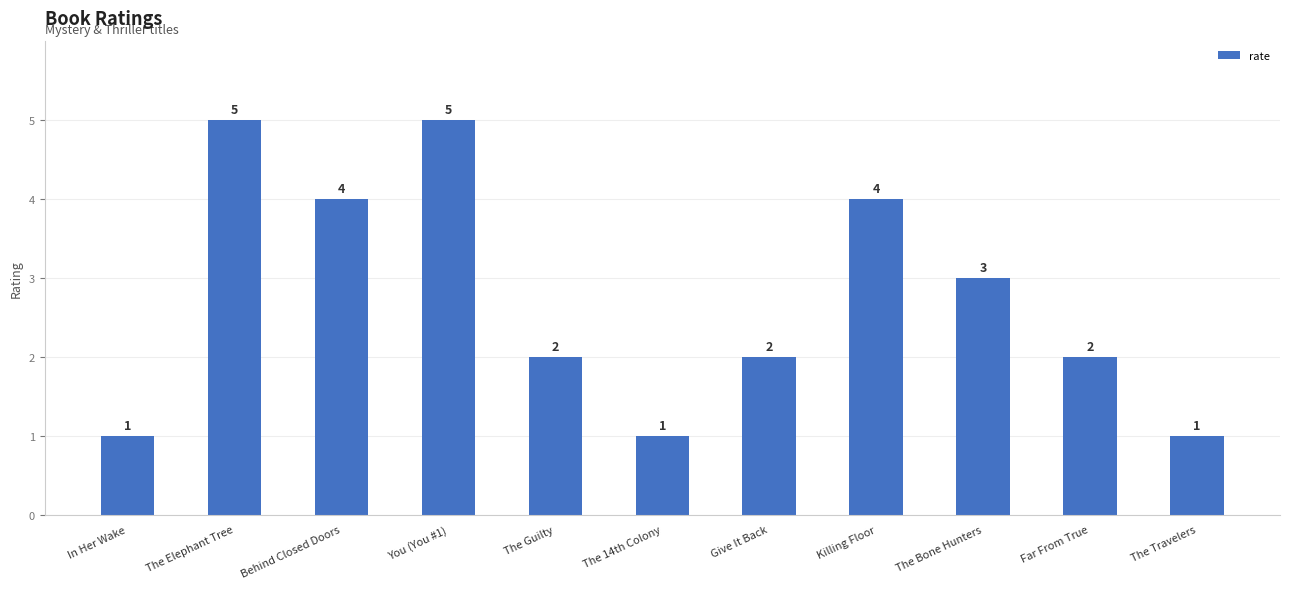

The chart shows a value of 0 at The Travelers. True or false?

False